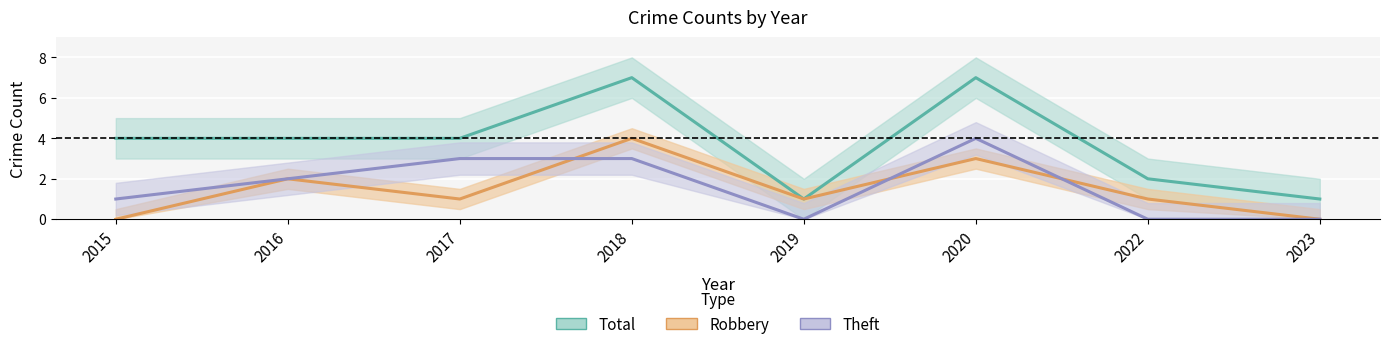

True or false: Theft and Total cross at least once.

False